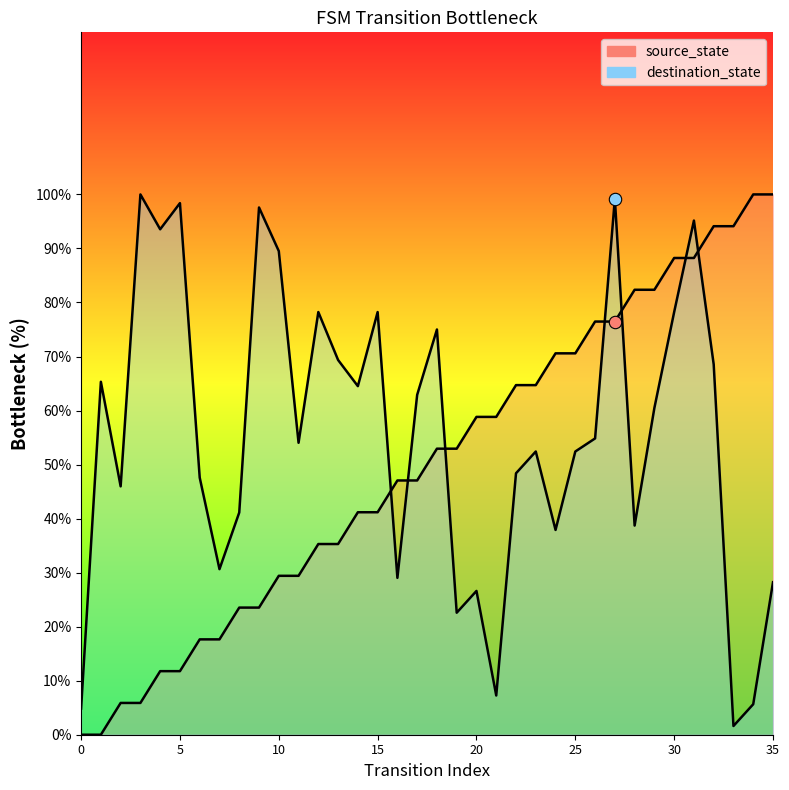

Is the value of source_state at 18 greater than the value of destination_state at 24?

Yes